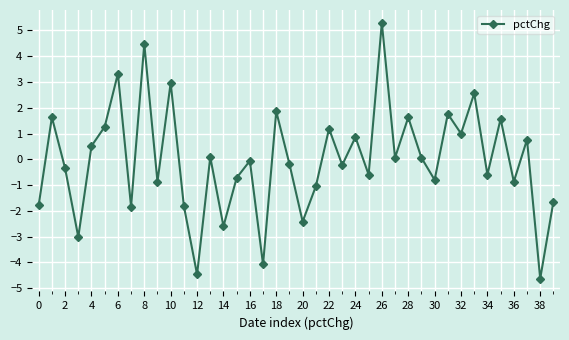

How many categories are shown in the chart?

40